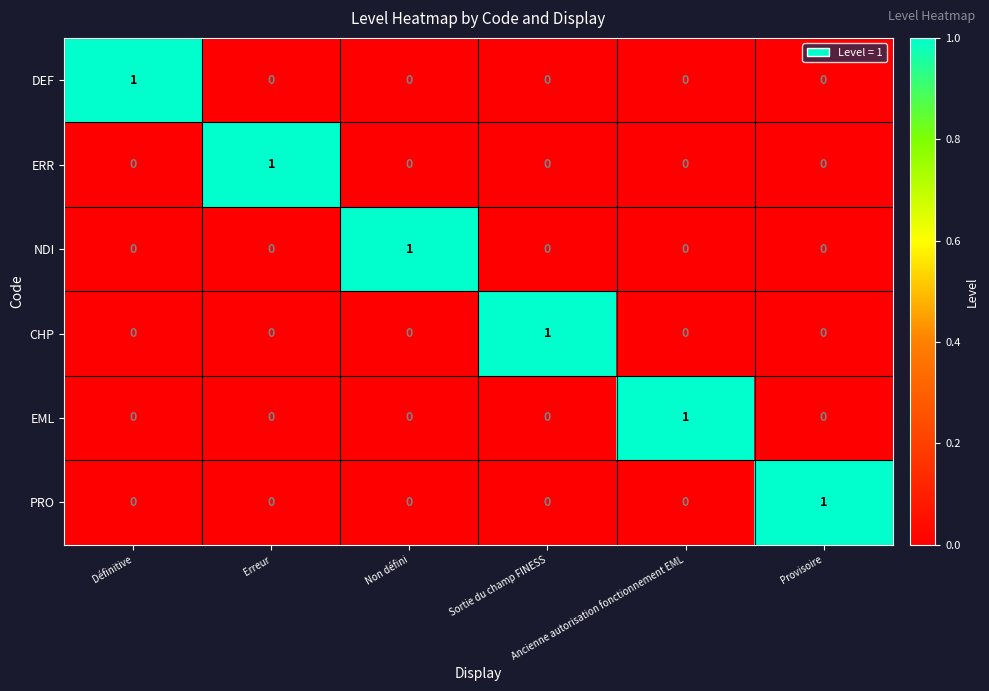

How many CHP values are between 0 and 1?

6